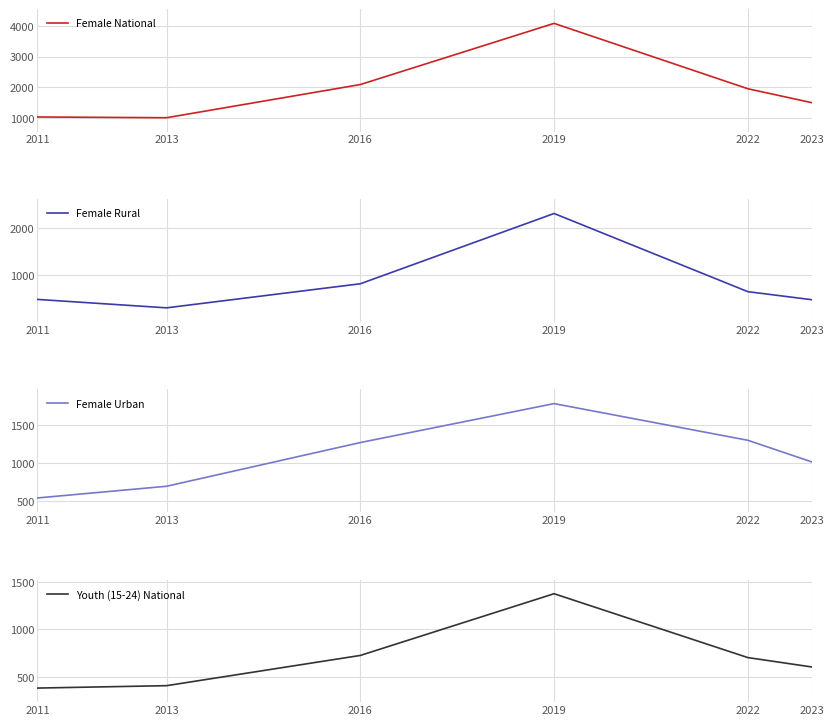

Where does the Female Urban series first go above 1271?

2016